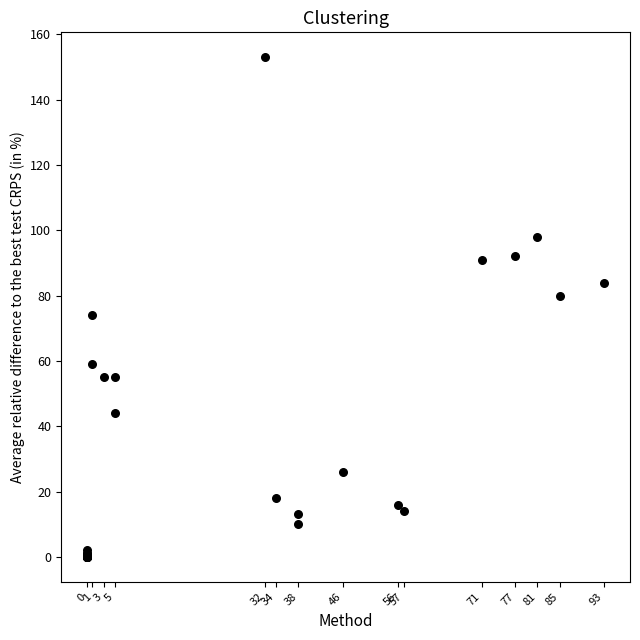

What Y value in the scatter plot is closest to 76?

74